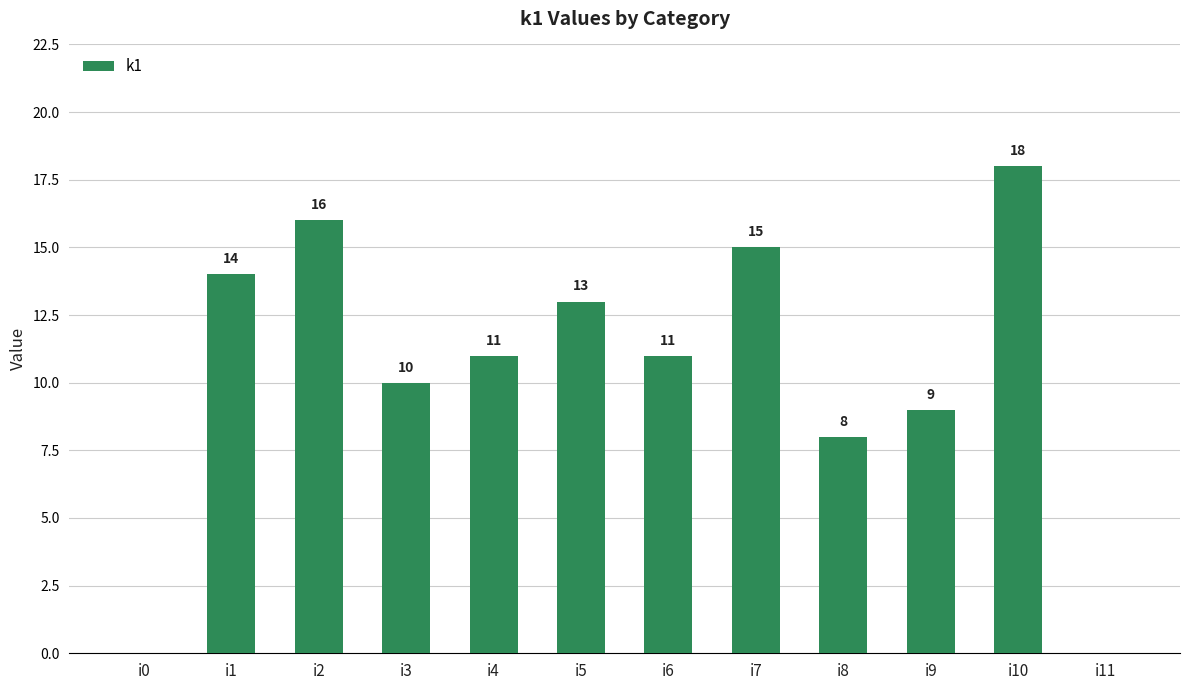

Approximately how many times larger is the value at i6 compared to i2?

0.7